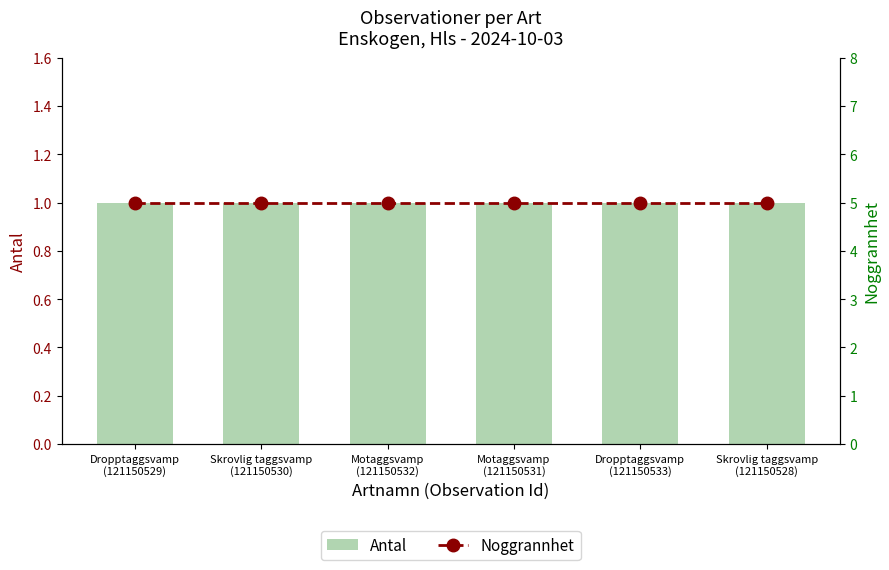

Does the chart contain stacked bars?

No